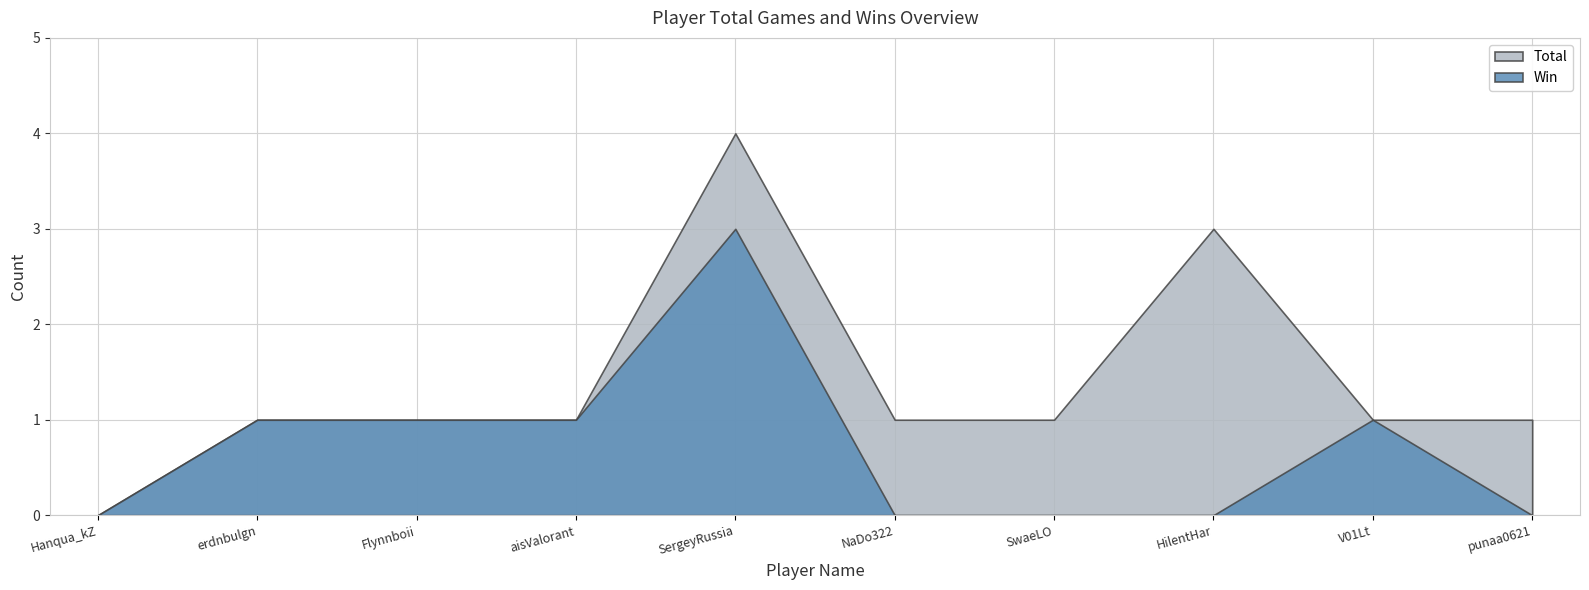

Reading left to right, transcribe all the data shown in this chart.

Total: 0	1	1	1	4	1	1	3	1	1
Win: 0	1	1	1	3	0	0	0	1	0